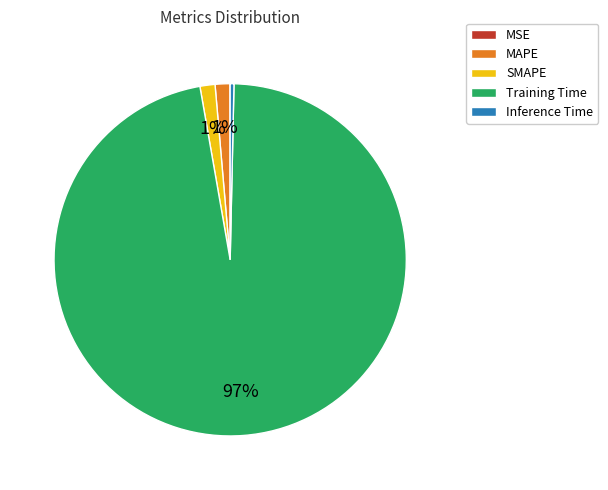

The MAPE slice represents 1% of the pie. True or false?

True